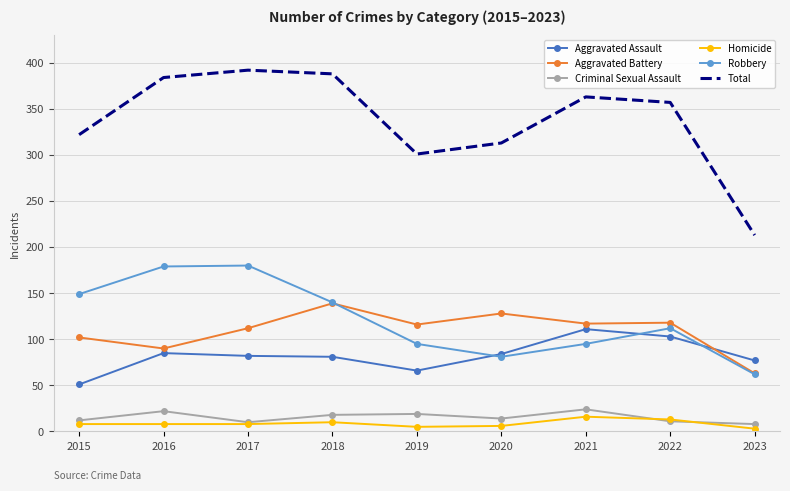

What is the spread (max minus min) of values at 2021?

347